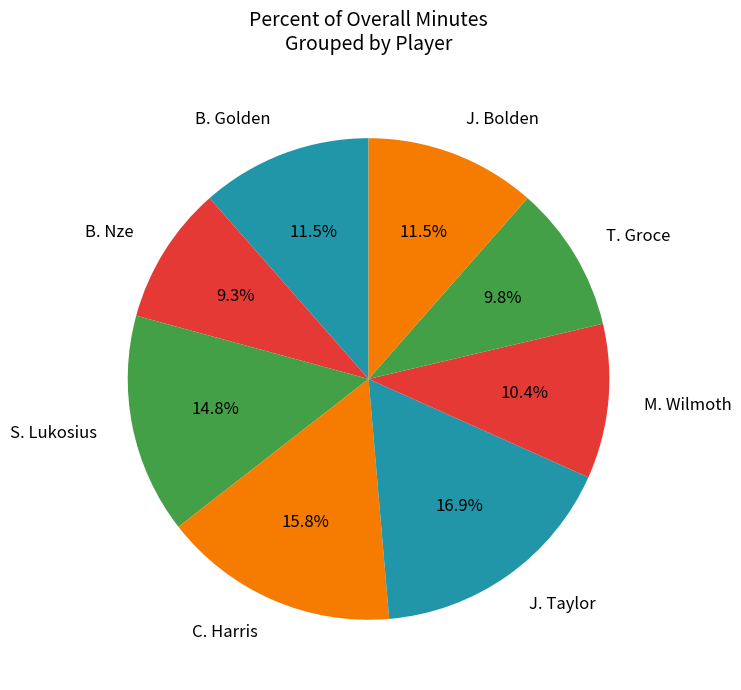

To the nearest percent, what portion does B. Nze represent?

9%